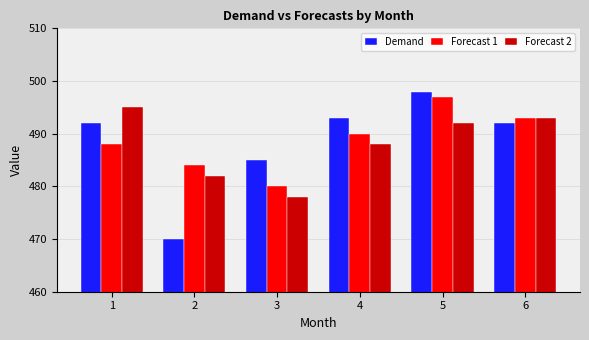

What is the difference between the maximum and minimum values in the Demand series?

28